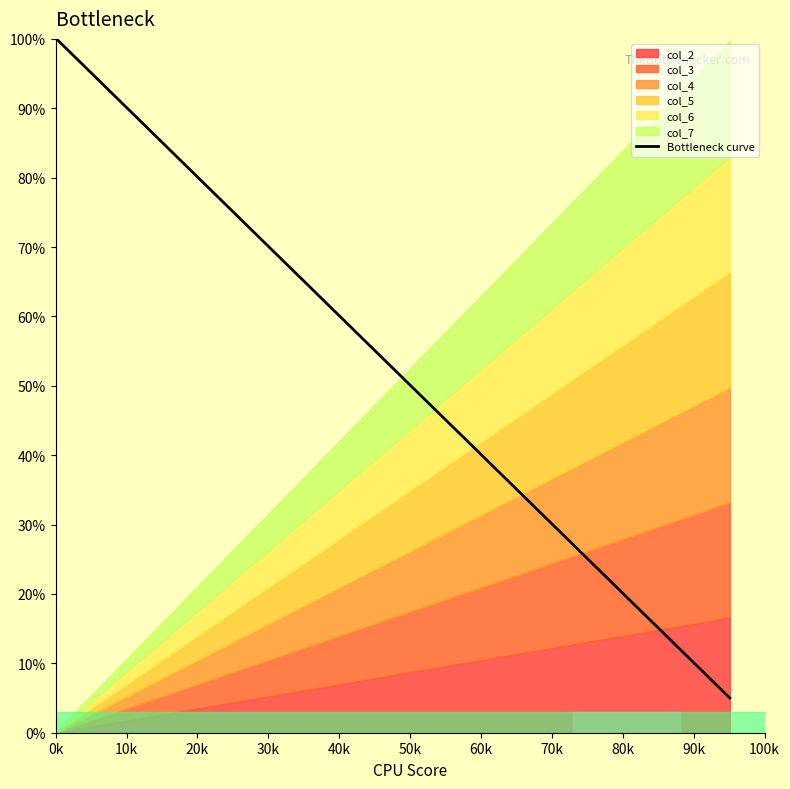

What is the greatest value displayed?

100